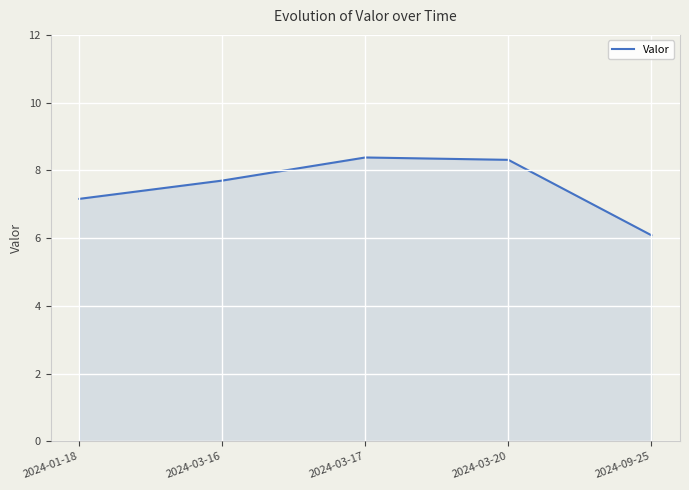

What value does the data have at 2024-09-25?

6.1